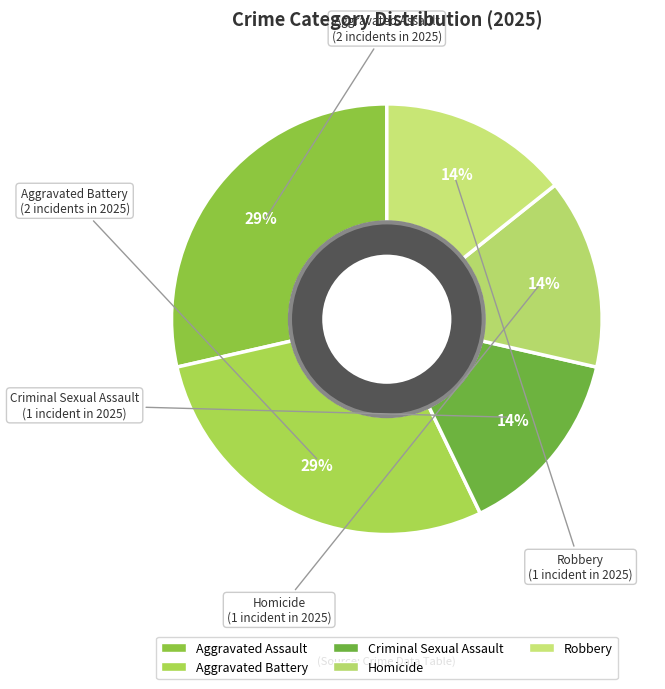

What percentage is the Aggravated Battery slice, to the nearest percent?

29%